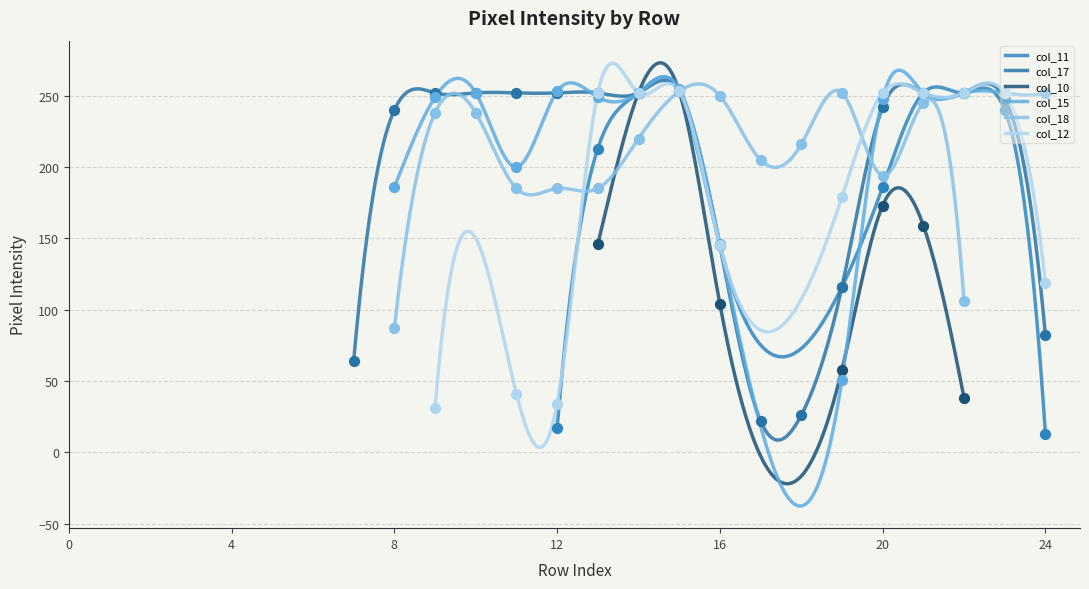

Which series has the widest spread of Y values?

col_15